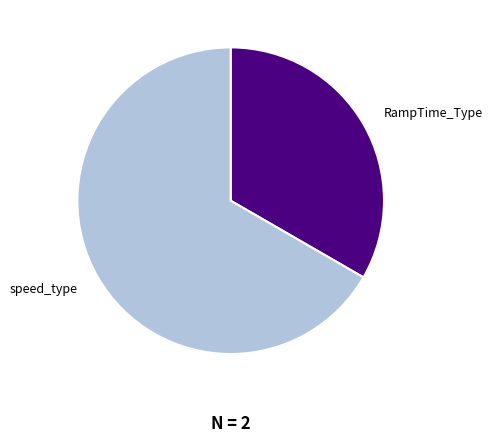

Combined, do RampTime_Type and speed_type account for over 50%?

Yes